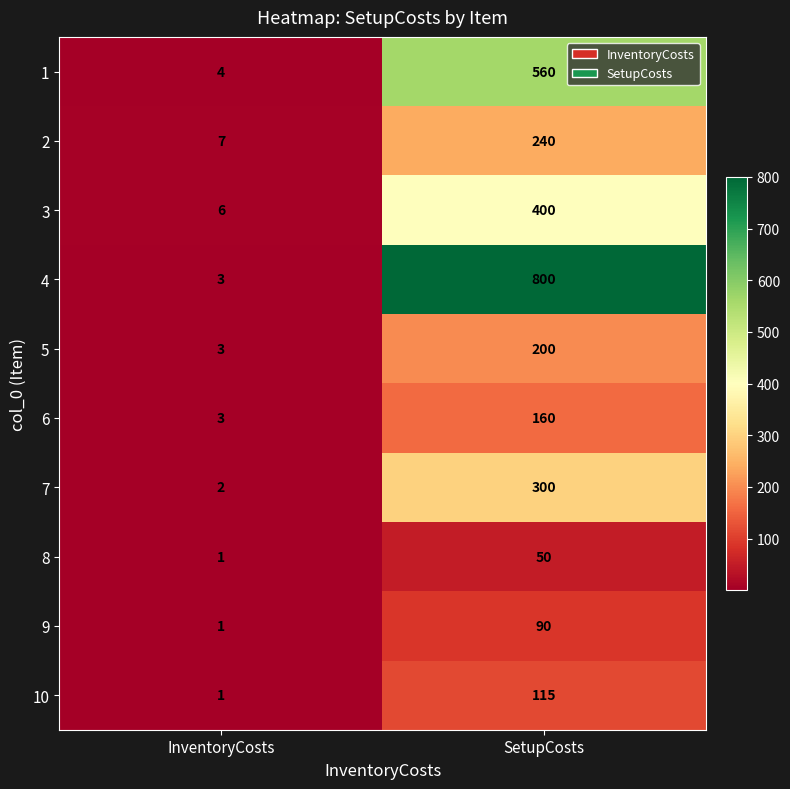

Rank the series by their maximum value, from highest to lowest.

4, 1, 3, 7, 2, 5, 6, 10, 9, 8